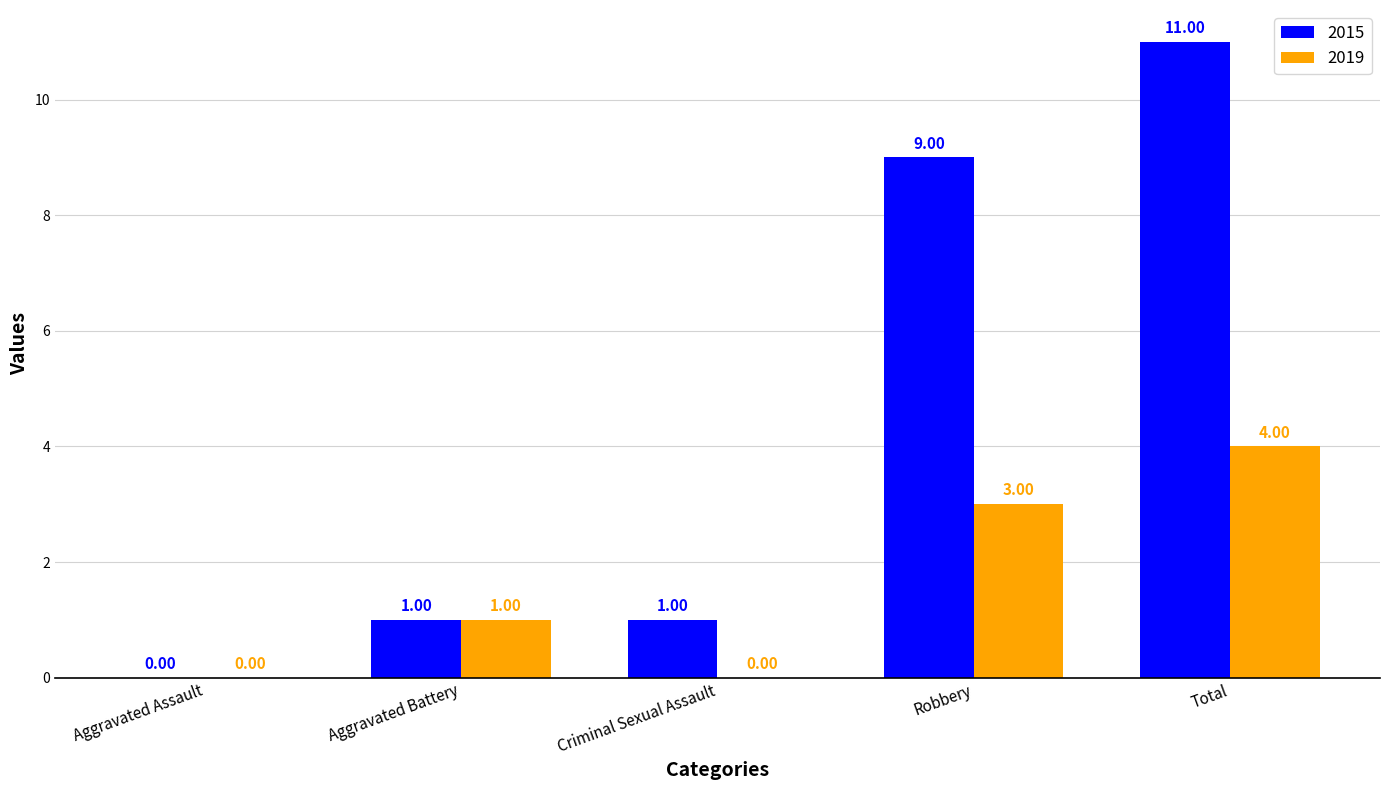

What is the greatest value displayed?

11